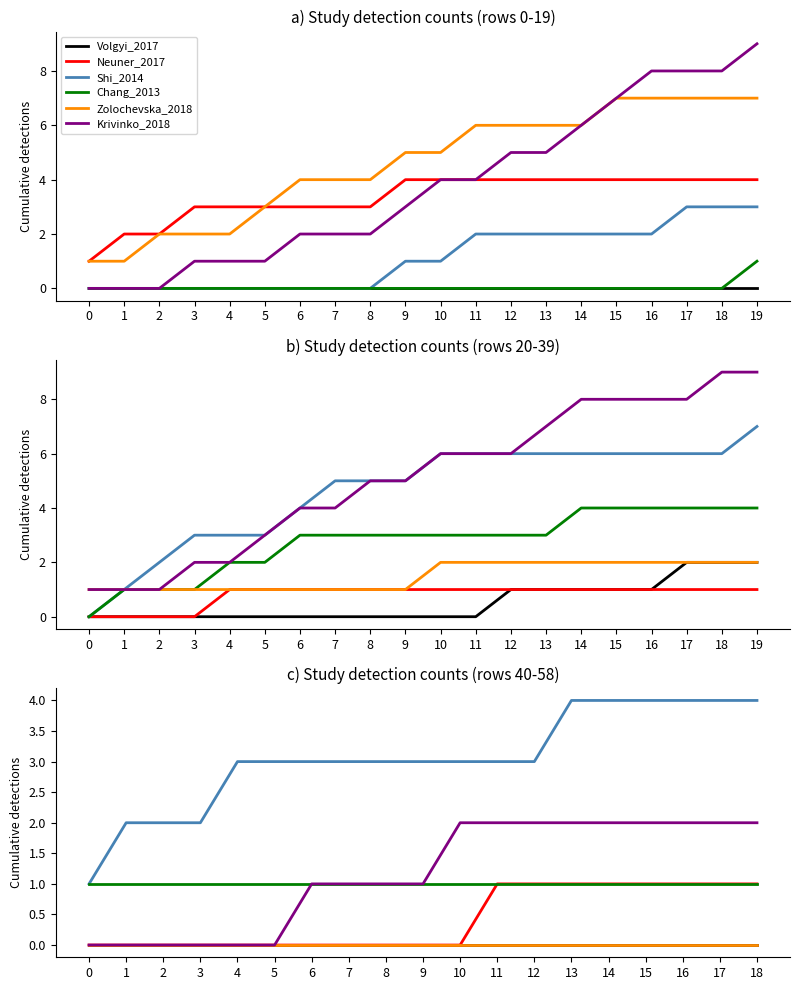

How many values in the Shi_2014 series exceed 3?

6